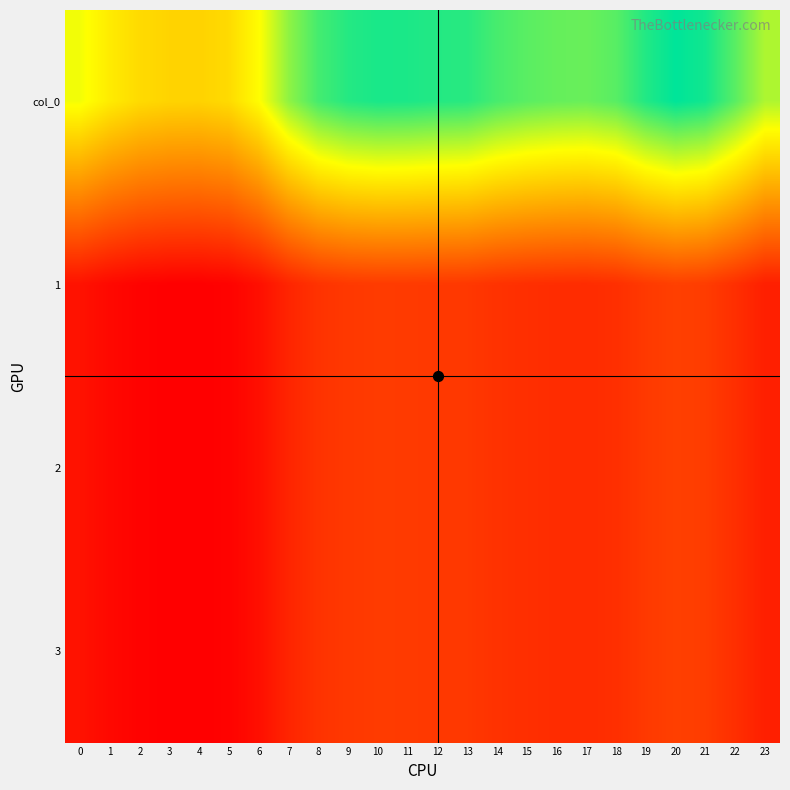

At 20, list the series in order from largest to smallest.

col_0, 1, 2, 3